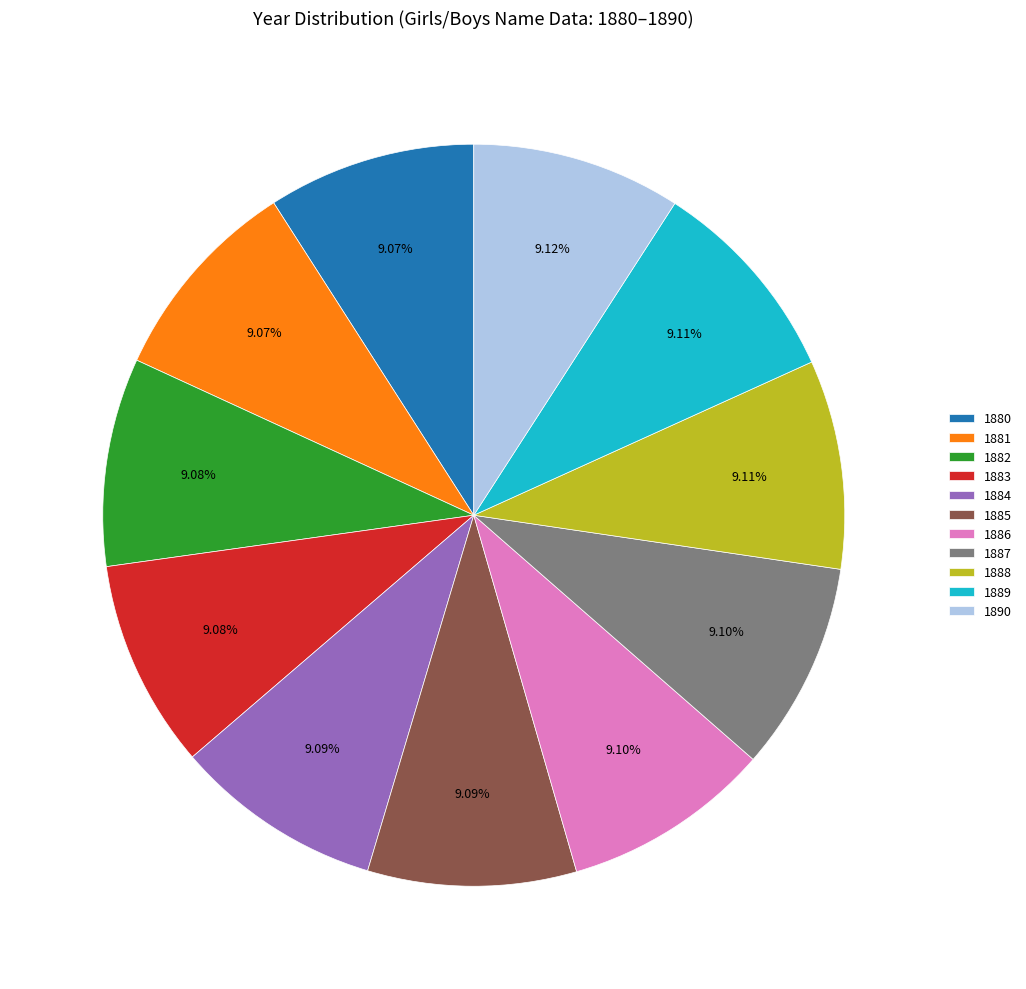

Does 1882 represent more than half of the total?

No